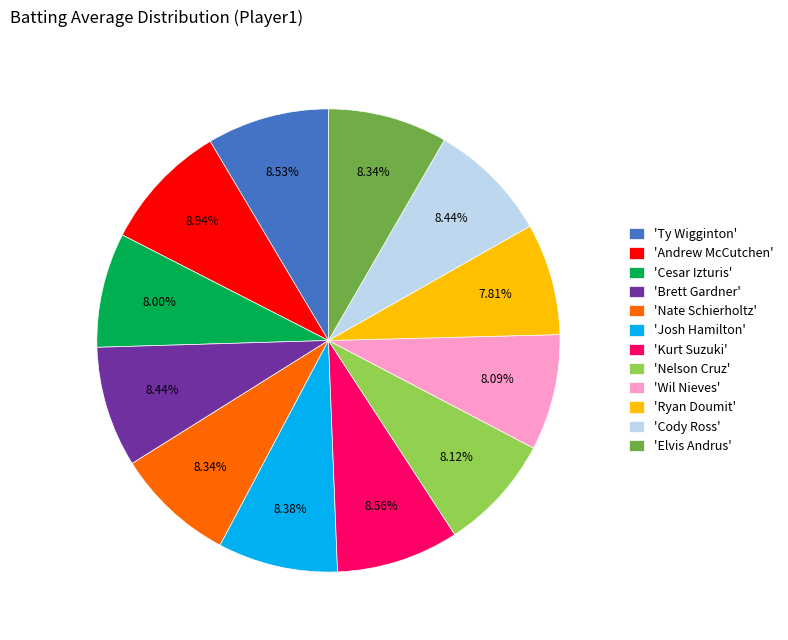

How many segments does this pie chart have?

12